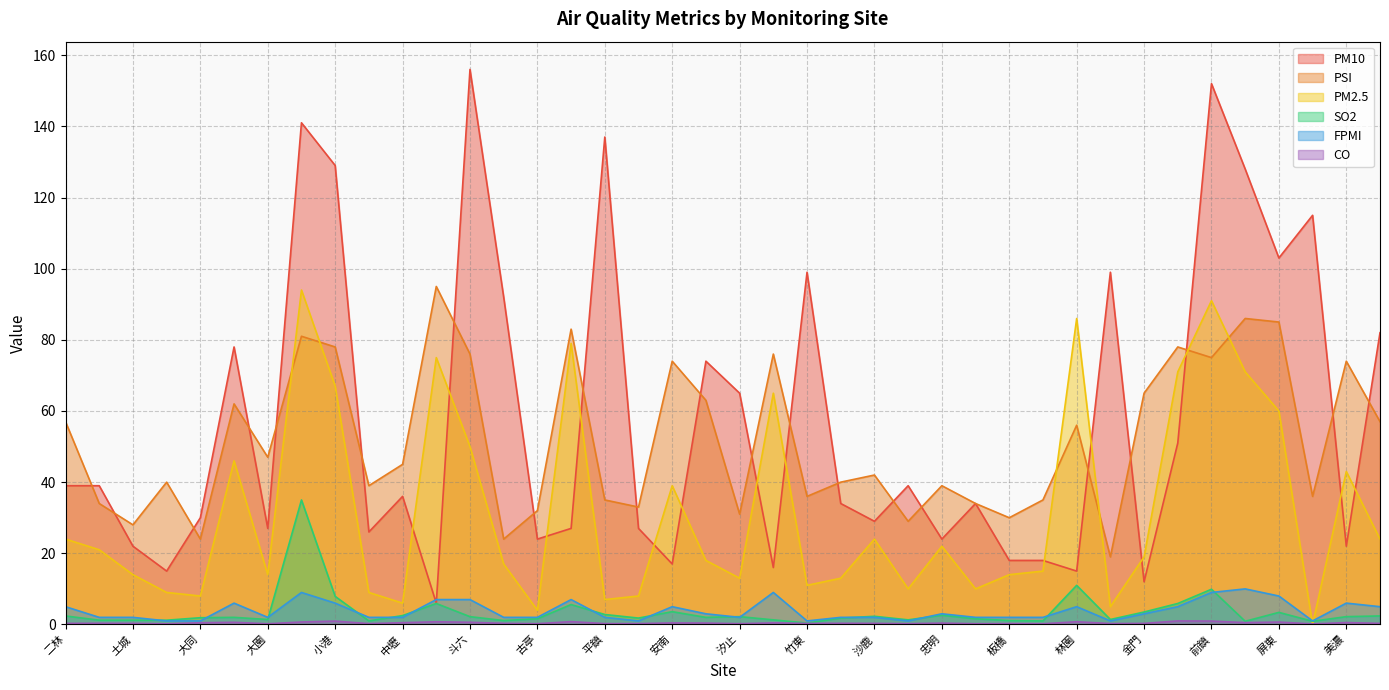

The value of PM2.5 at 中壢 is 2.6. True or false?

False